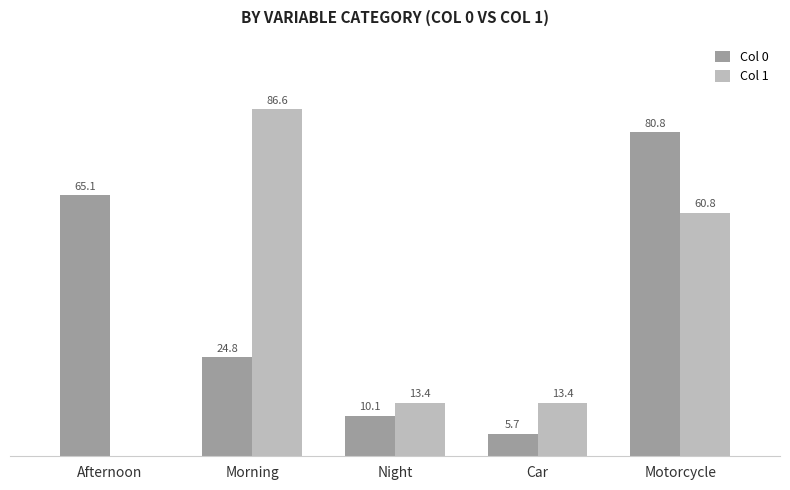

Which series changed the most between Morning and Night?

Col 1